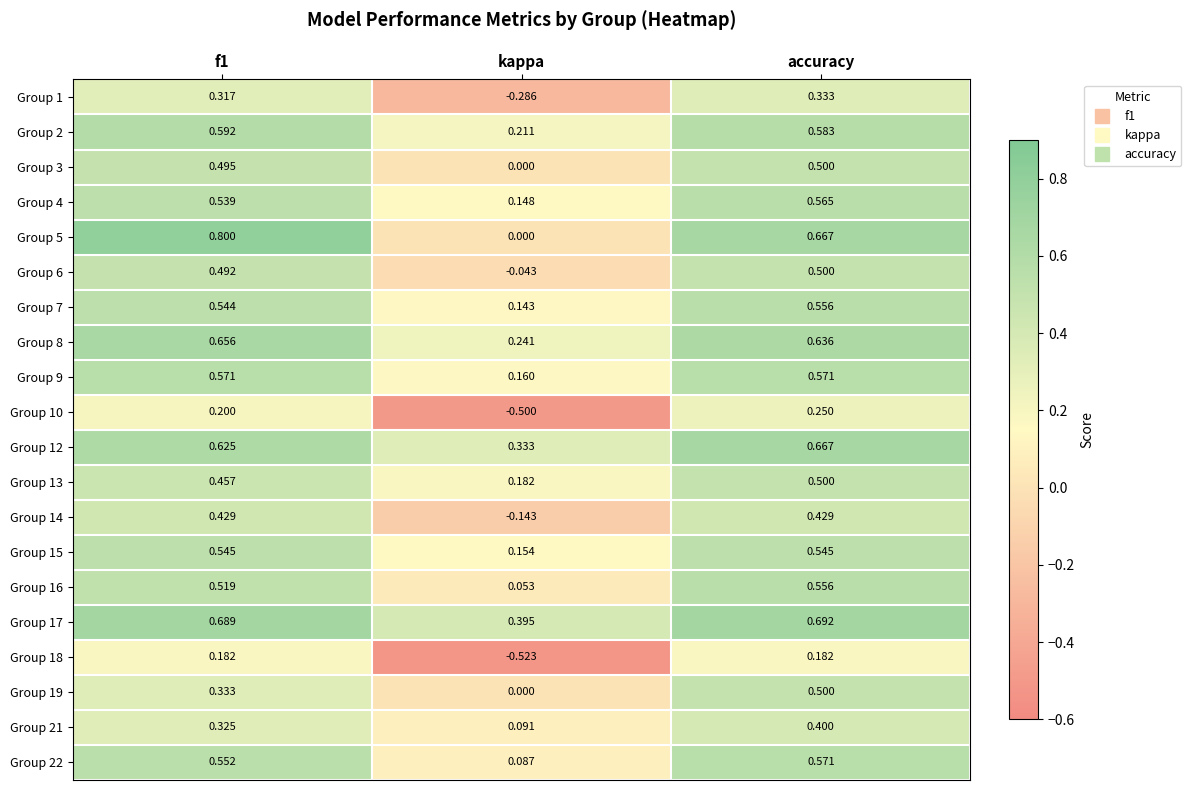

At which category is the sum across all series the highest?

accuracy